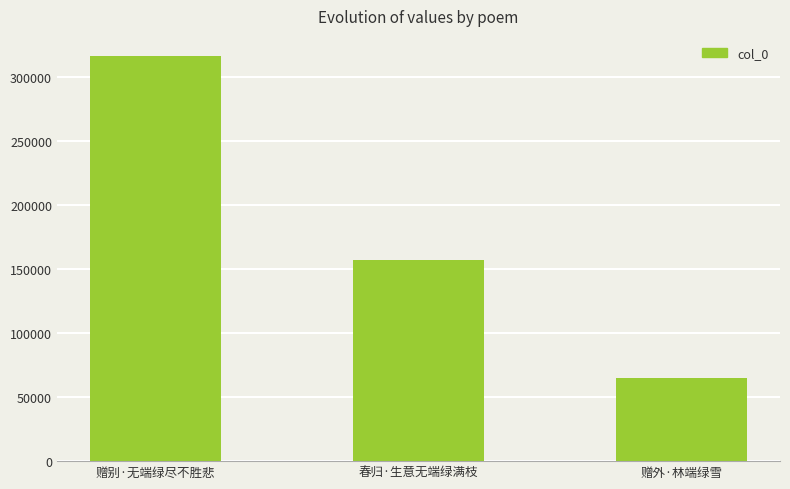

What is the label of the 3rd bar from the right?

赠别·无端绿尽不胜悲